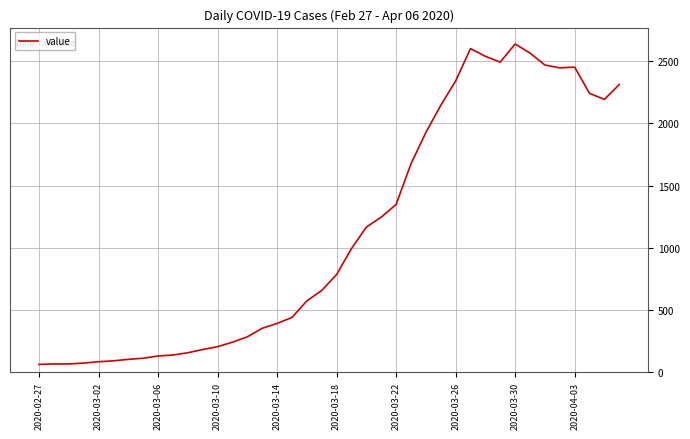

What is the smallest value displayed?

61